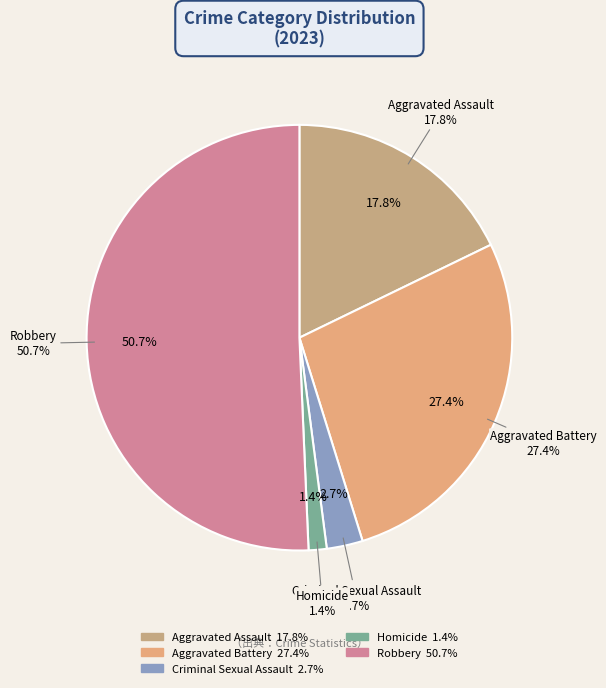

To the nearest percent, what portion does Robbery represent?

51%